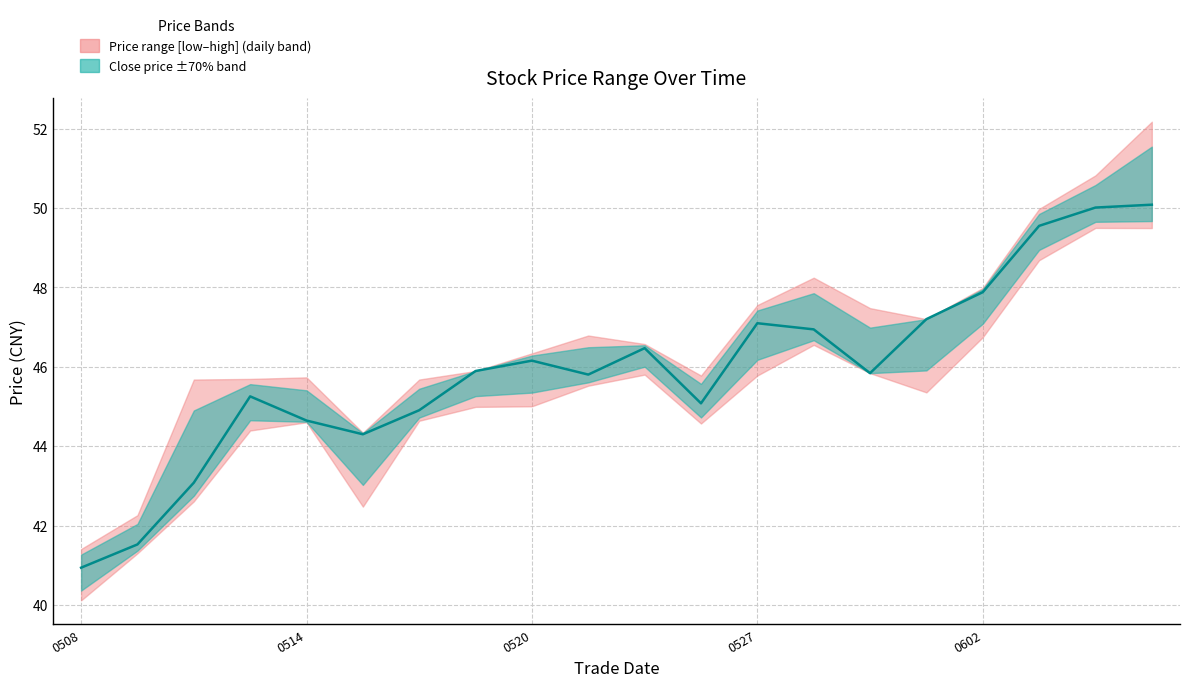

Approximately how many times larger is the value at 13 compared to 8?

1.0